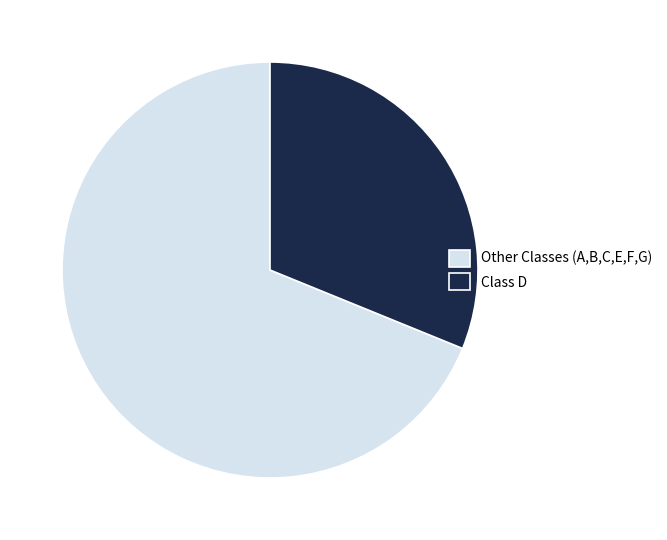

Which category has the smallest portion of the pie?

Class D